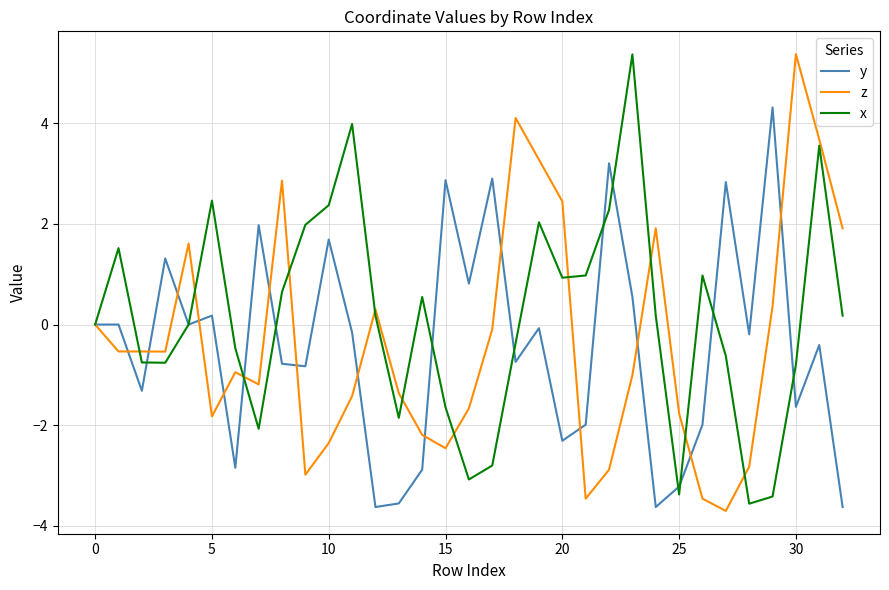

What is the maximum value shown in the chart?

5.4